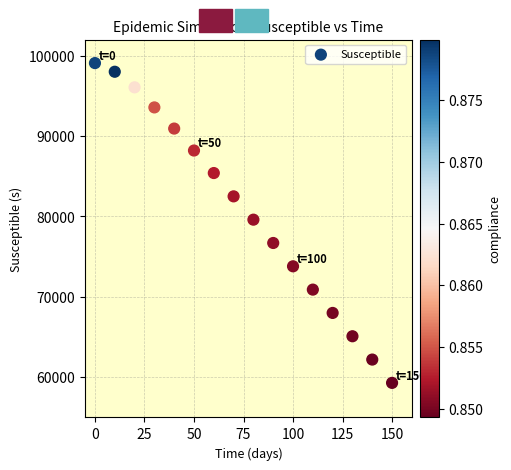

What is the range of Y values (max minus min)?

39775